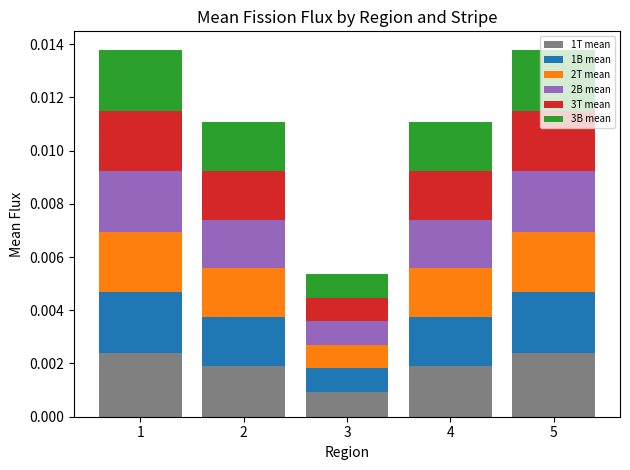

Does the chart contain stacked bars?

Yes